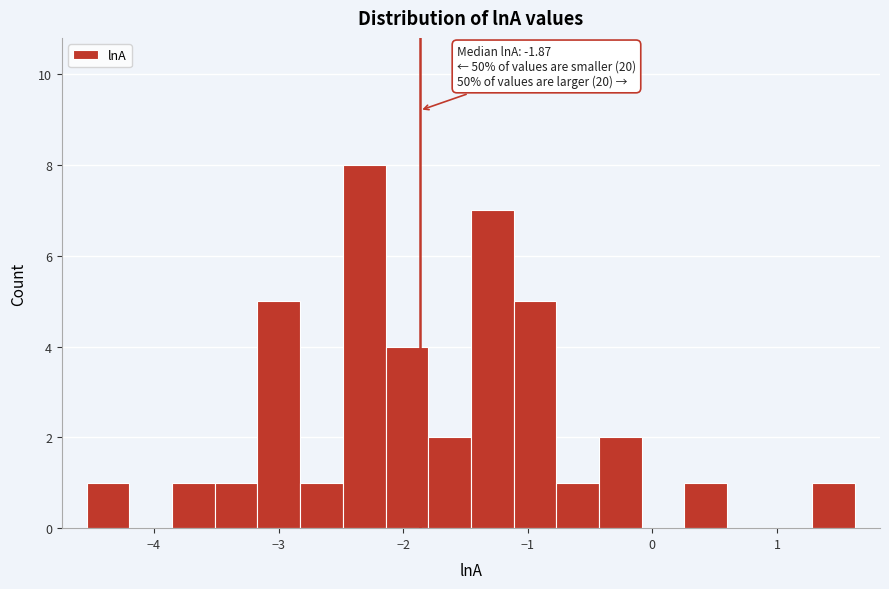

Around what value on the x-axis is the tallest bar? Give the approximate position of its centre, as read against the axis.

-2.3